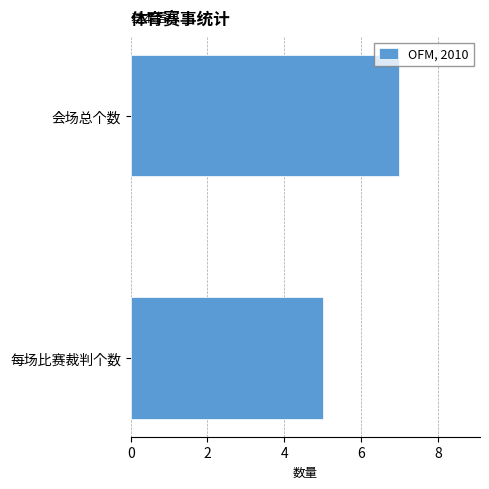

What is the approximate value at 会场总个数?

7